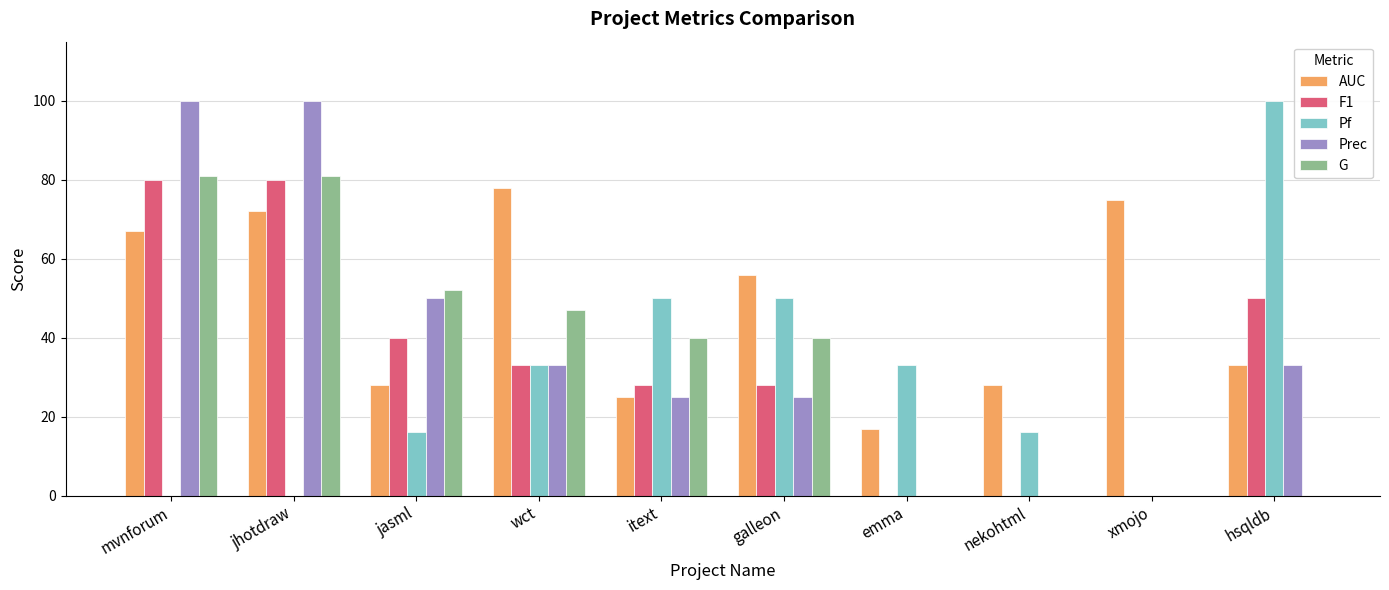

The Prec series shows 50 at jasml. True or false?

True